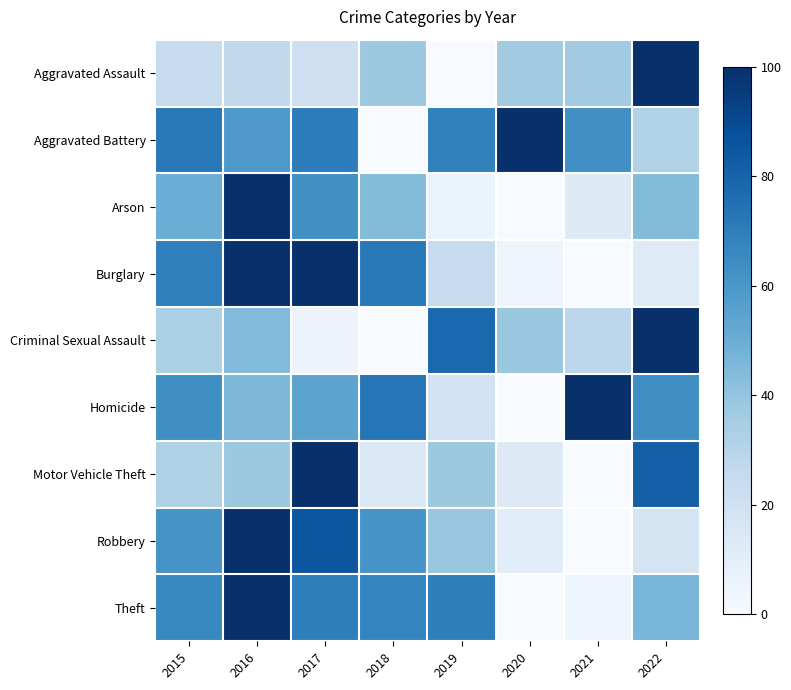

Reading right to left, transcribe all the data shown in this chart.

Aggravated Assault: 2022=100.0	2021=36.1	2020=36.1	2019=0.0	2018=37.7	2017=21.3	2016=26.2	2015=24.6
Aggravated Battery: 2022=31.5	2021=63.0	2020=100.0	2019=68.5	2018=0.0	2017=70.4	2016=59.3	2015=72.2
Arson: 2022=43.8	2021=12.5	2020=0.0	2019=6.2	2018=43.8	2017=62.5	2016=100.0	2015=50.0
Burglary: 2022=12.1	2021=0.0	2020=4.8	2019=24.2	2018=71.9	2017=100.0	2016=99.6	2015=69.3
Criminal Sexual Assault: 2022=100.0	2021=27.8	2020=38.9	2019=77.8	2018=0.0	2017=5.6	2016=44.4	2015=33.3
Homicide: 2022=63.6	2021=100.0	2020=0.0	2019=18.2	2018=72.7	2017=54.5	2016=45.5	2015=63.6
Motor Vehicle Theft: 2022=81.3	2021=0.0	2020=13.0	2019=37.8	2018=14.5	2017=100.0	2016=37.8	2015=32.1
Robbery: 2022=17.5	2021=0.0	2020=10.7	2019=38.8	2018=61.2	2017=85.4	2016=100.0	2015=61.2
Theft: 2022=46.2	2021=4.3	2020=0.0	2019=69.6	2018=67.3	2017=69.6	2016=100.0	2015=65.7